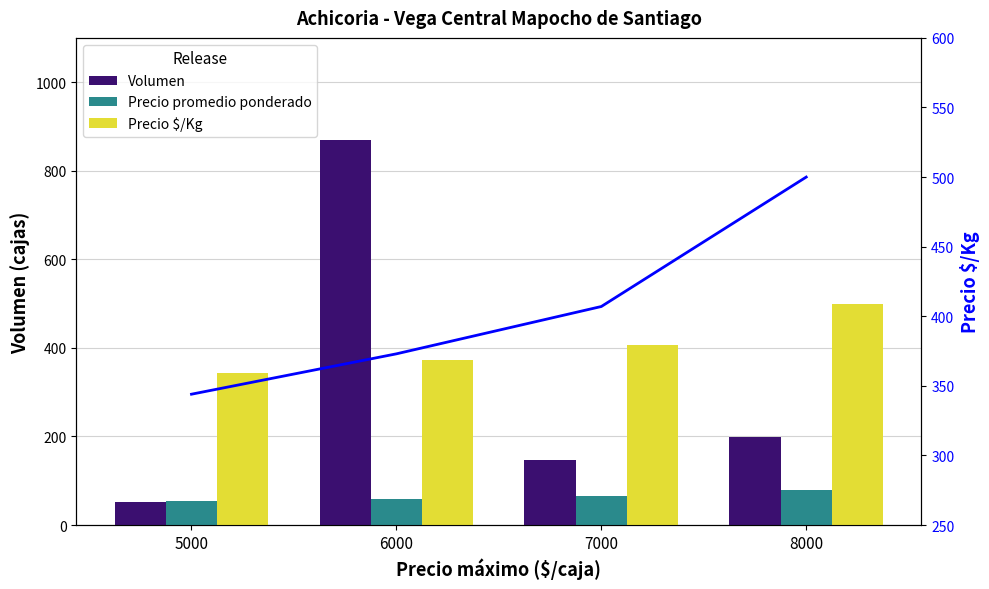

List the series in order of their peak value, highest first.

Volumen, Precio $/Kg, Precio promedio ponderado